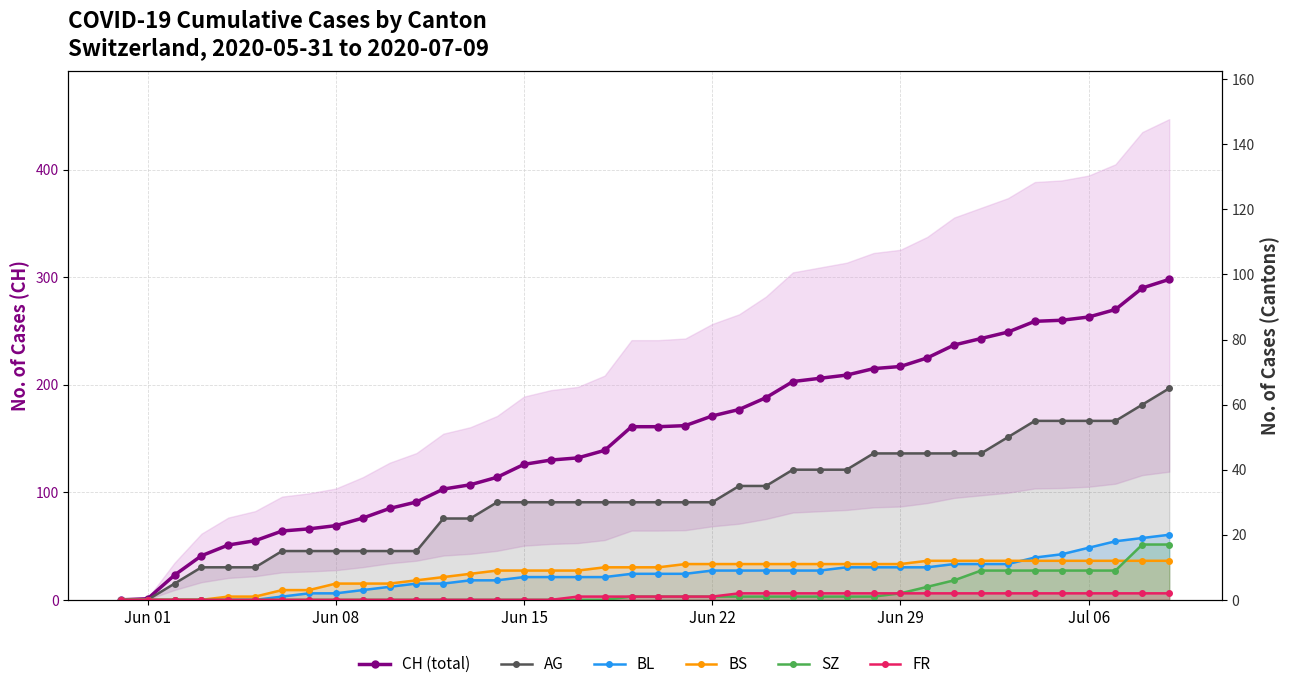

Which series has the widest spread of values?

CH (total)